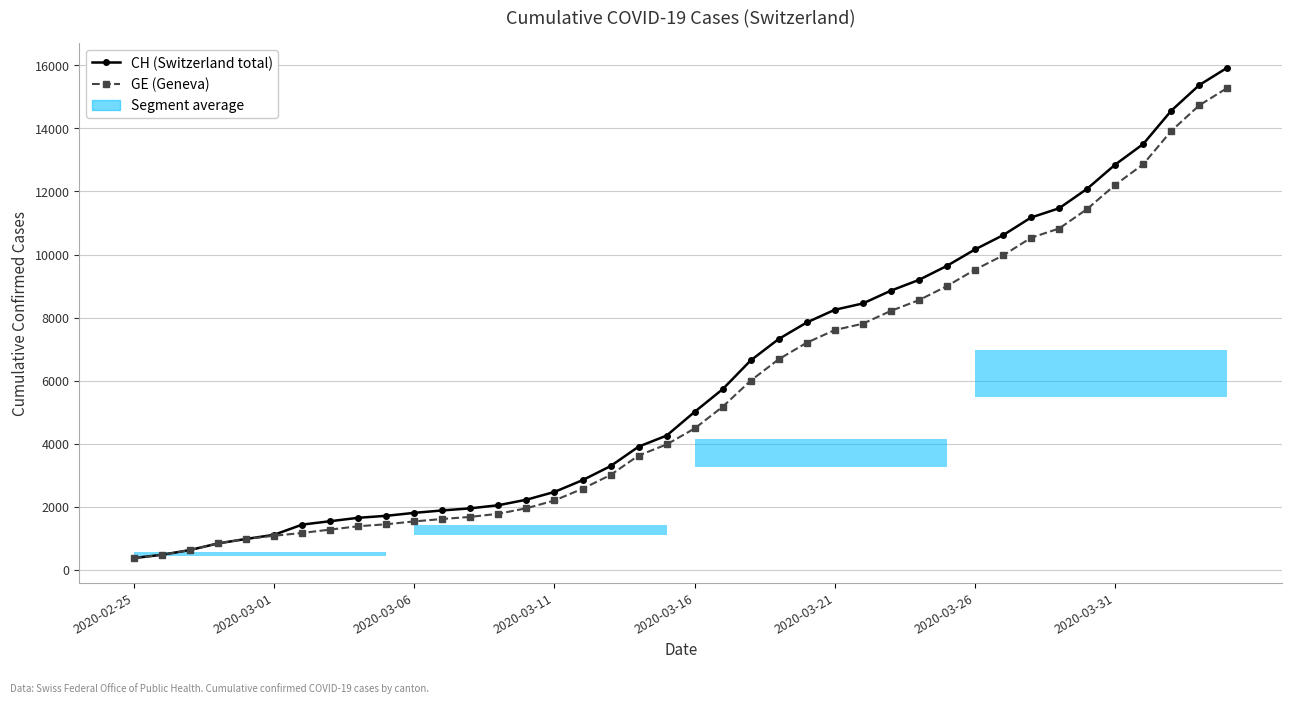

True or false: GE (Geneva) and CH (Switzerland total) intersect in this chart.

False